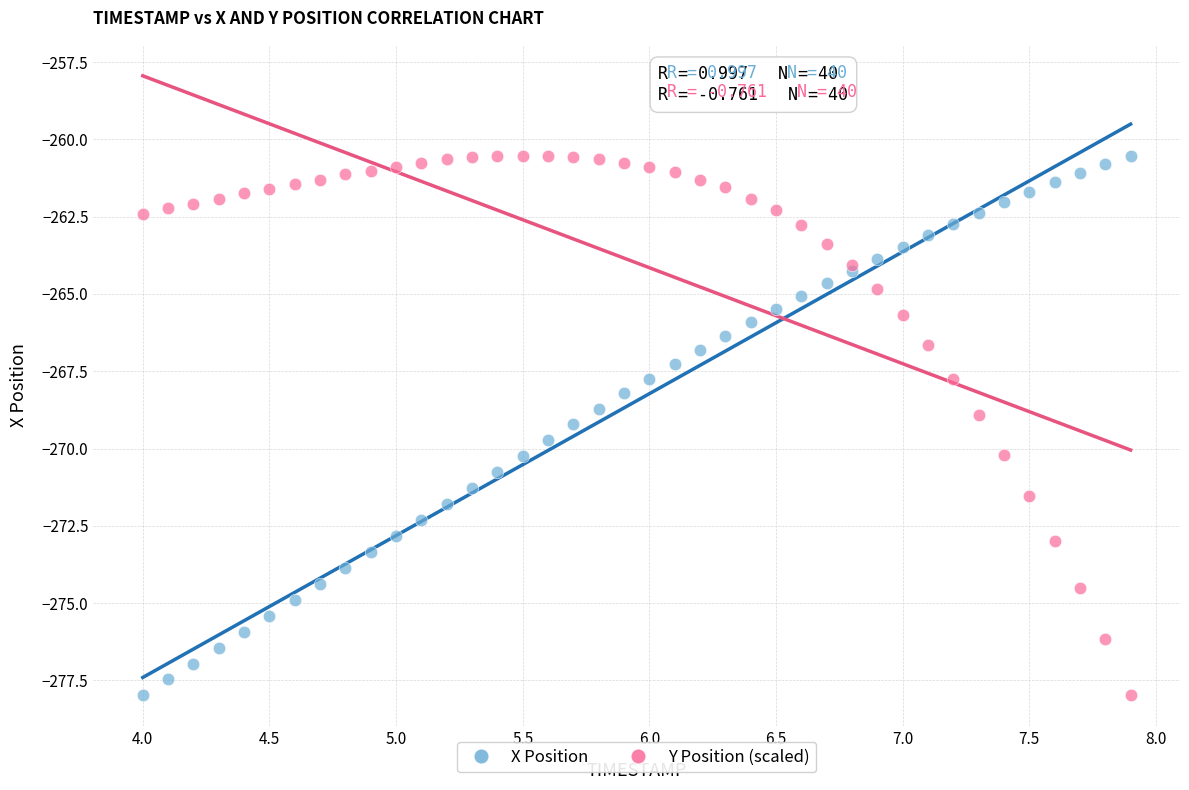

What are all the series names shown in the legend?

X Position, Y Position (scaled)